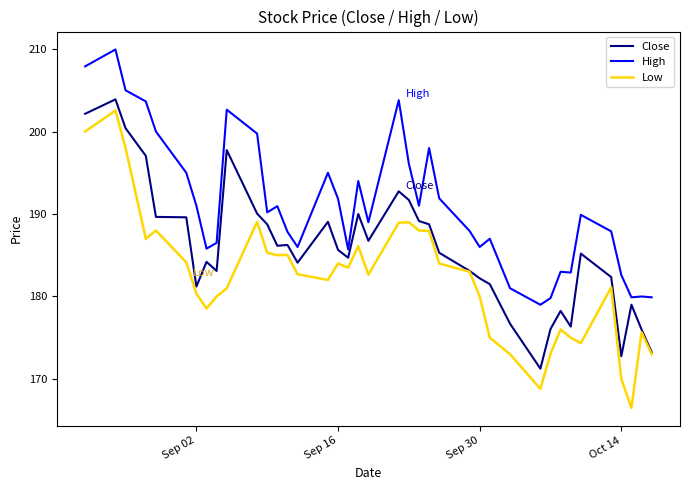

What is the sum of all High values?

7445.4